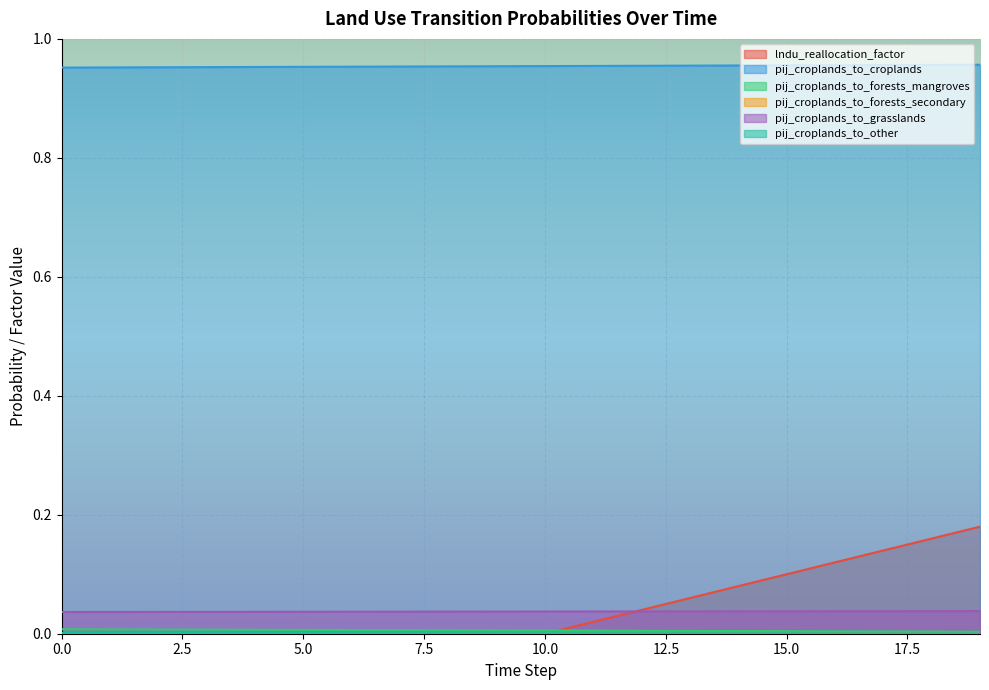

The value of pij_croplands_to_other at 2 is 0.0. True or false?

True